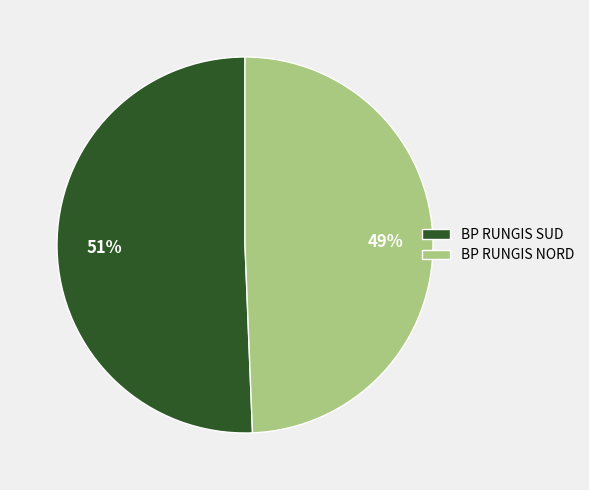

To the nearest percent, what portion does BP RUNGIS NORD represent?

49%